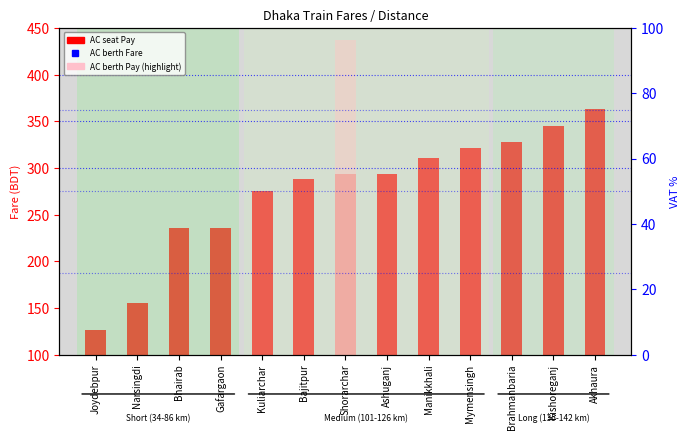

Between Joydebpur and Shorarchar, which is larger?

Shorarchar